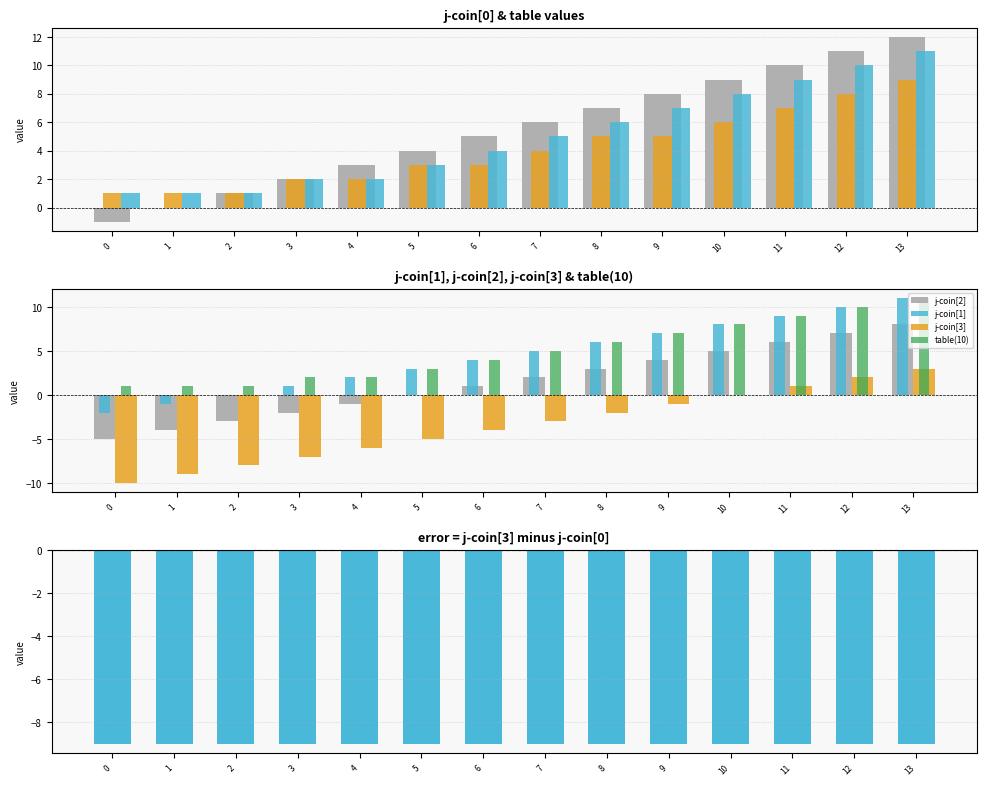

How many positive values does the j-coin[3] series have?

12